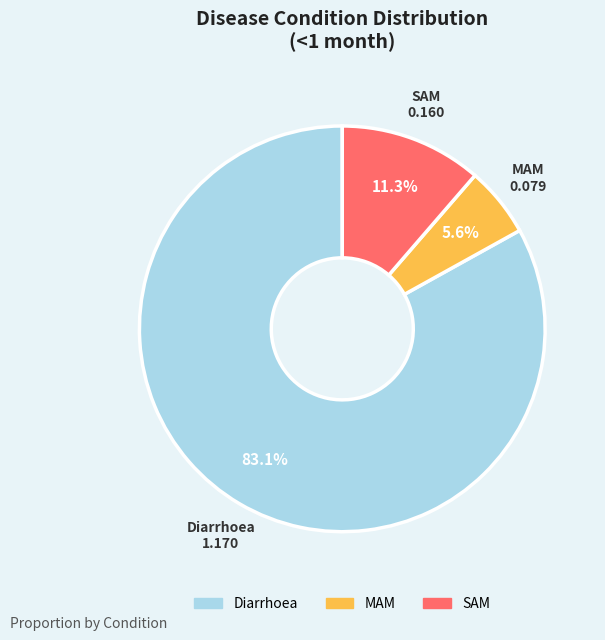

Does any single category account for the majority?

Yes